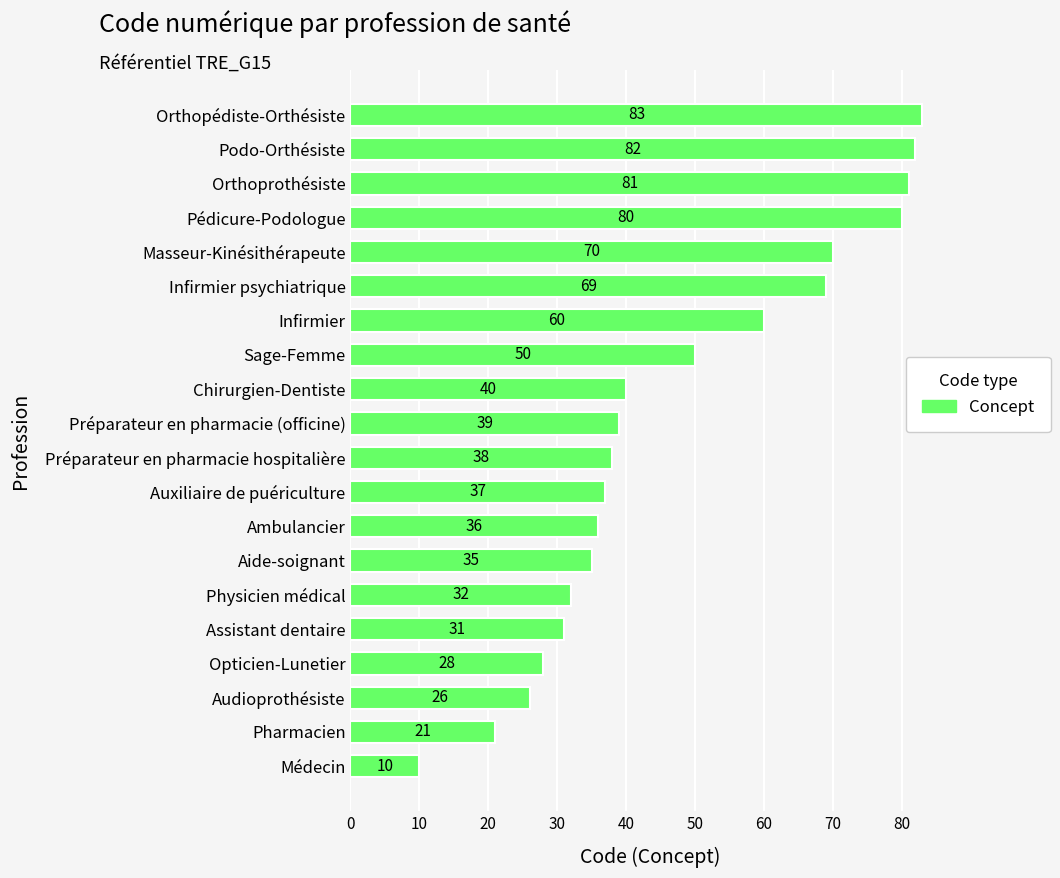

Rank the categories by value from highest to lowest.

Orthopédiste-Orthésiste, Podo-Orthésiste, Orthoprothésiste, Pédicure-Podologue, Masseur-Kinésithérapeute, Infirmier psychiatrique, Infirmier, Sage-Femme, Chirurgien-Dentiste, Préparateur en pharmacie (officine), Préparateur en pharmacie hospitalière, Auxiliaire de puériculture, Ambulancier, Aide-soignant, Physicien médical, Assistant dentaire, Opticien-Lunetier, Audioprothésiste, Pharmacien, Médecin